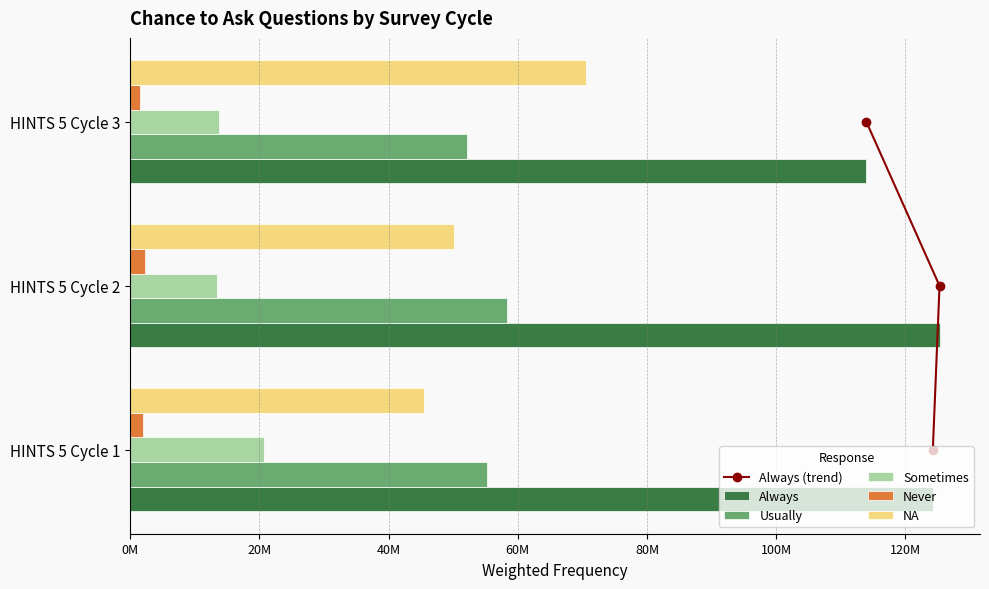

The value of Usually at HINTS 5 Cycle 1 is 95621410. True or false?

False